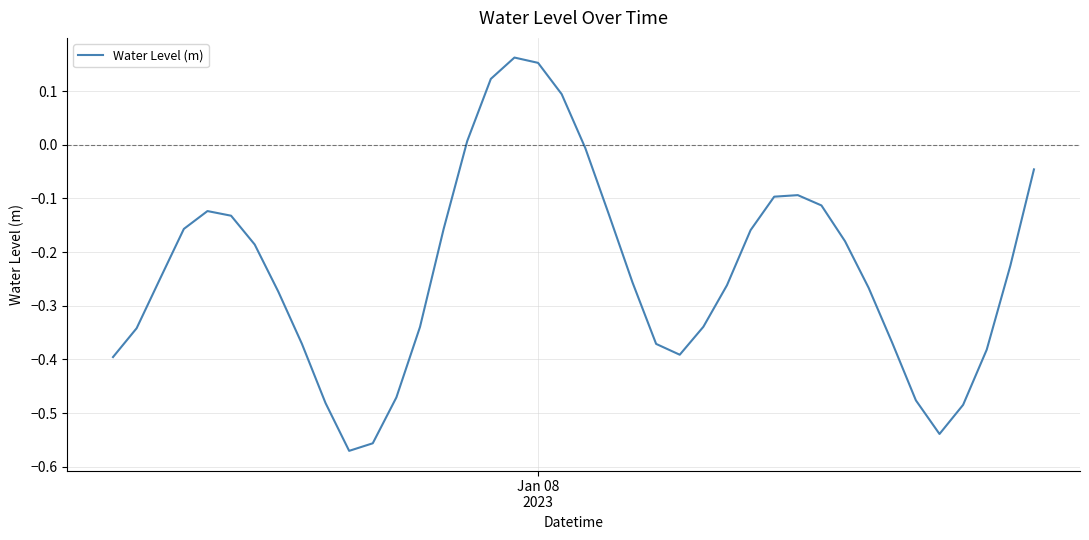

What is the difference between the maximum and minimum values?

0.7